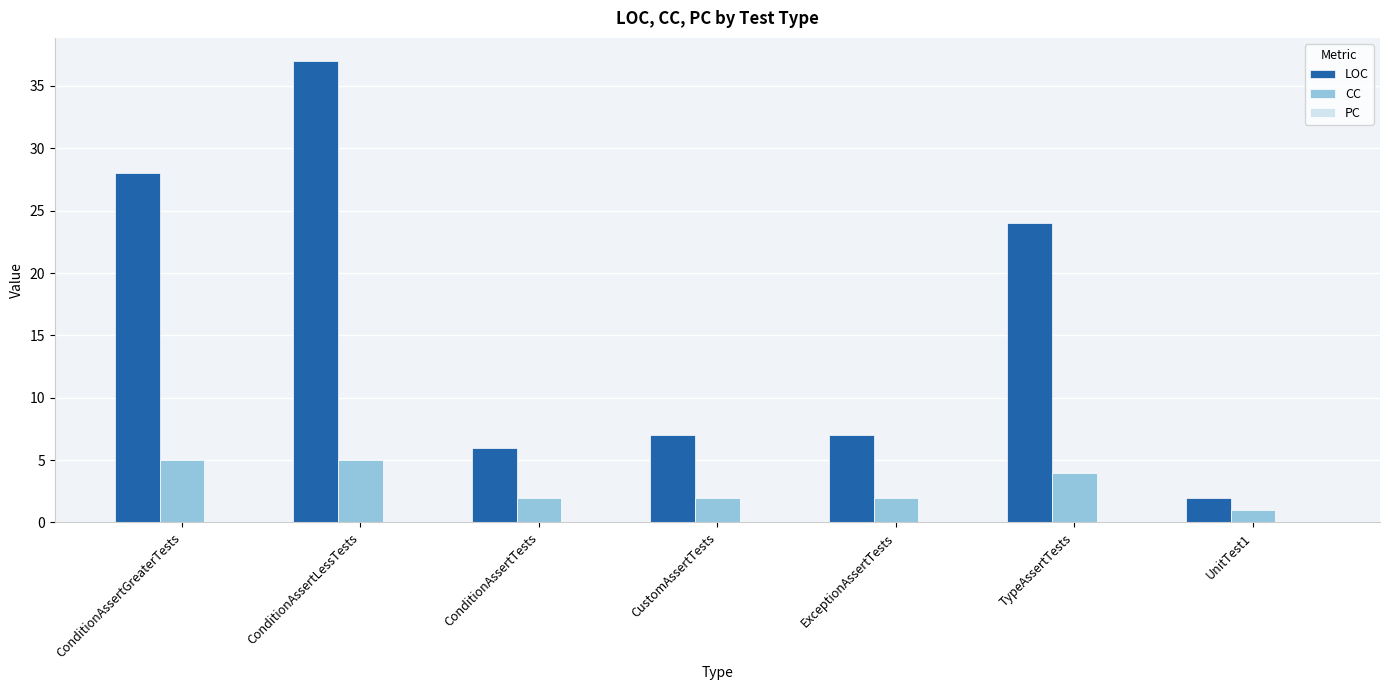

Count the CC values in the range 2 to 5.

6